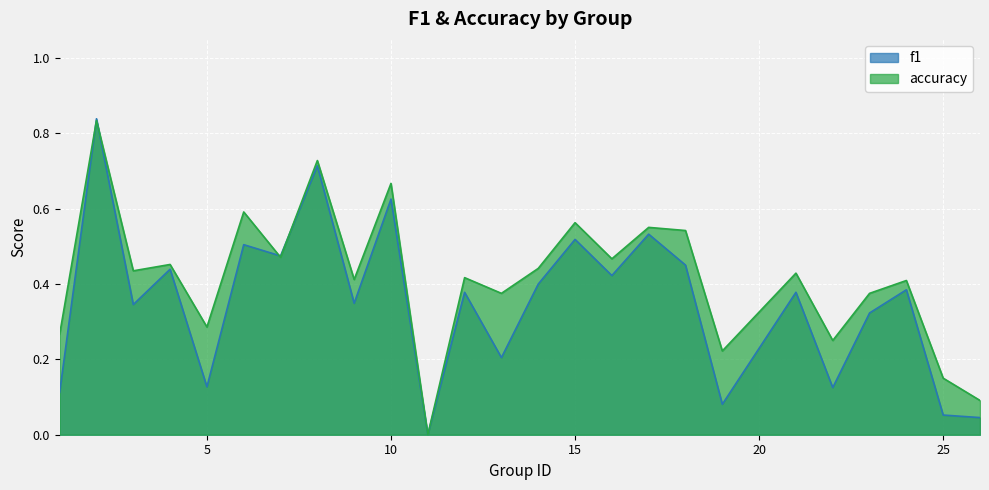

Reading left to right, what are all the values shown in this chart?

f1: 0.1	0.8	0.3	0.4	0.1	0.5	0.5	0.7	0.3	0.6	0.0	0.4	0.2	0.4	0.5	0.4	0.5	0.5	0.1	0.4	0.1	0.3	0.4	0.1	0.0
accuracy: 0.3	0.8	0.4	0.5	0.3	0.6	0.5	0.7	0.4	0.7	0.0	0.4	0.4	0.4	0.6	0.5	0.6	0.5	0.2	0.4	0.2	0.4	0.4	0.1	0.1